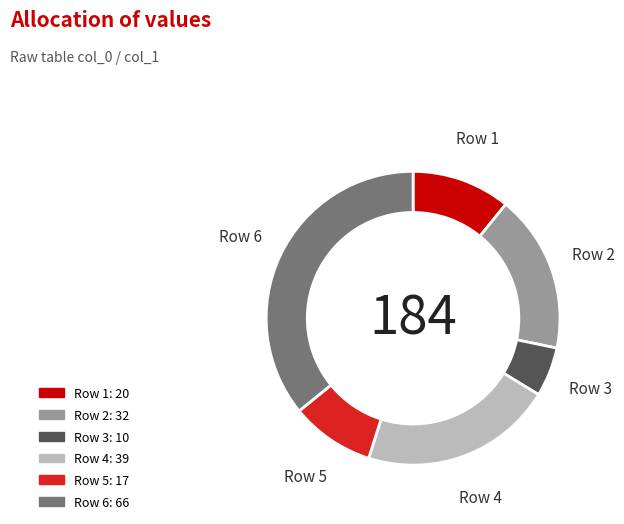

Count the number of slices in the pie.

6